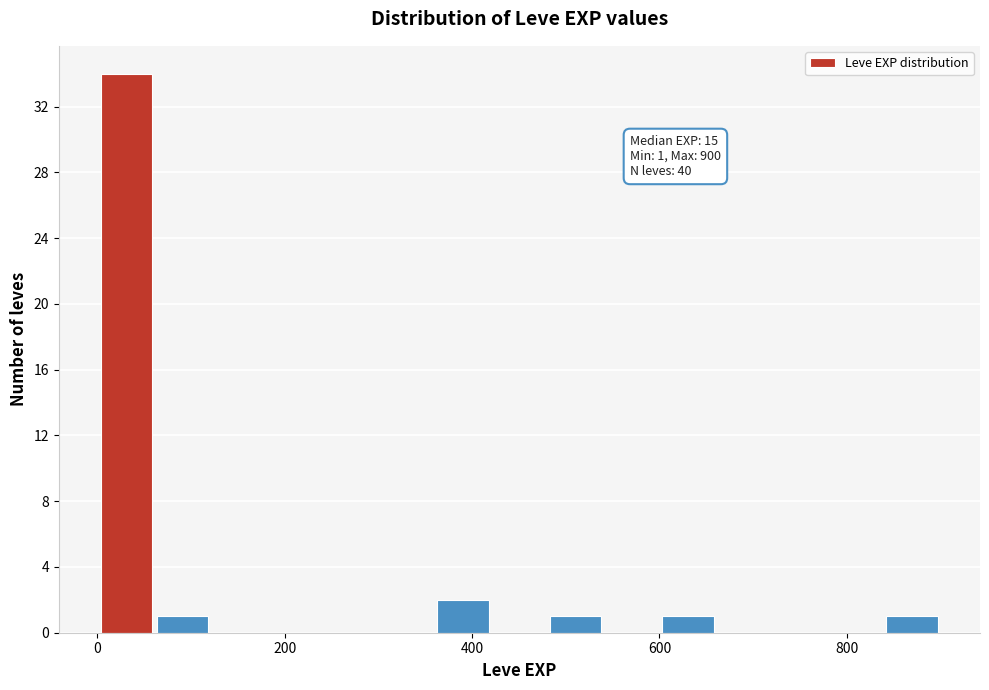

Read against the x-axis, roughly where is the centre of the tallest bar?

40